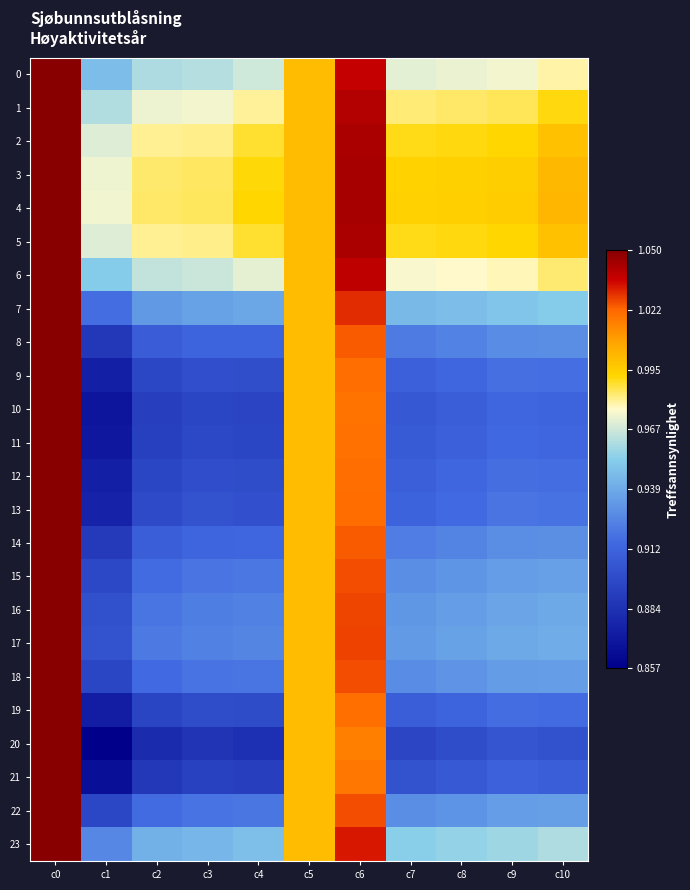

Which series has the widest spread of values?

20